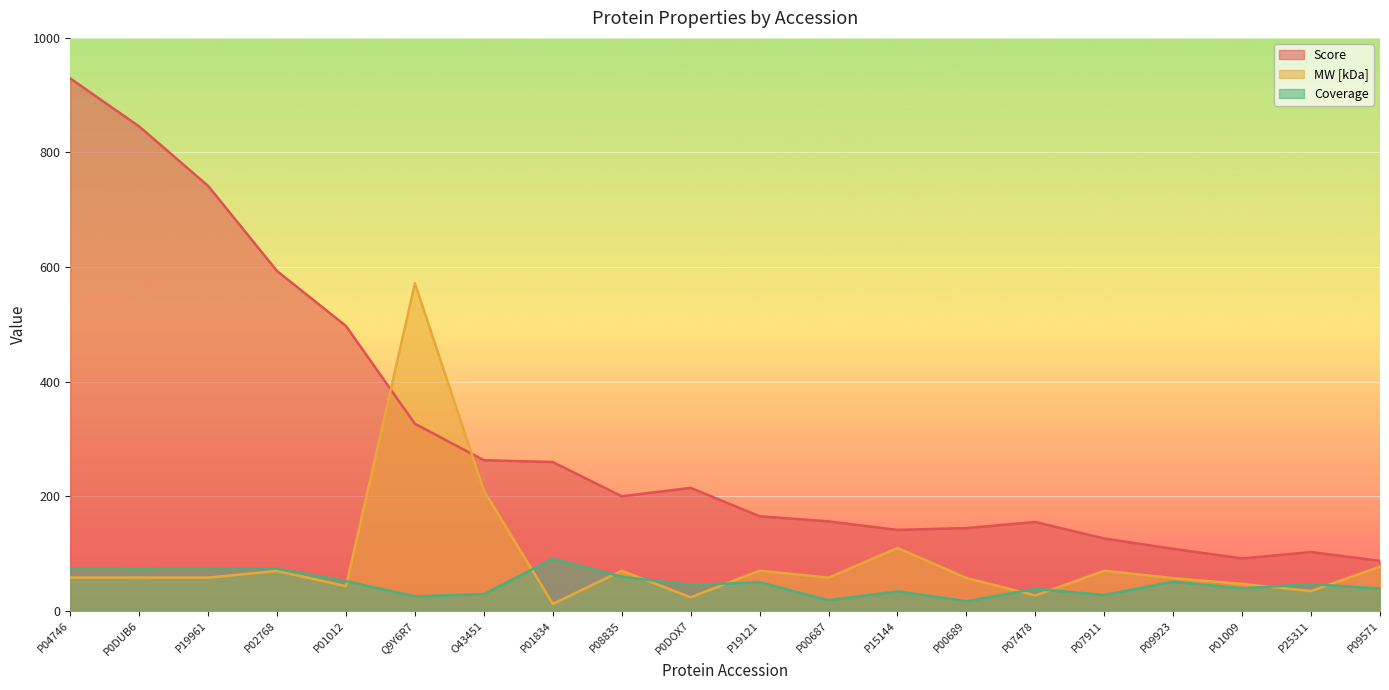

What is the sum of all Coverage values?

952.4